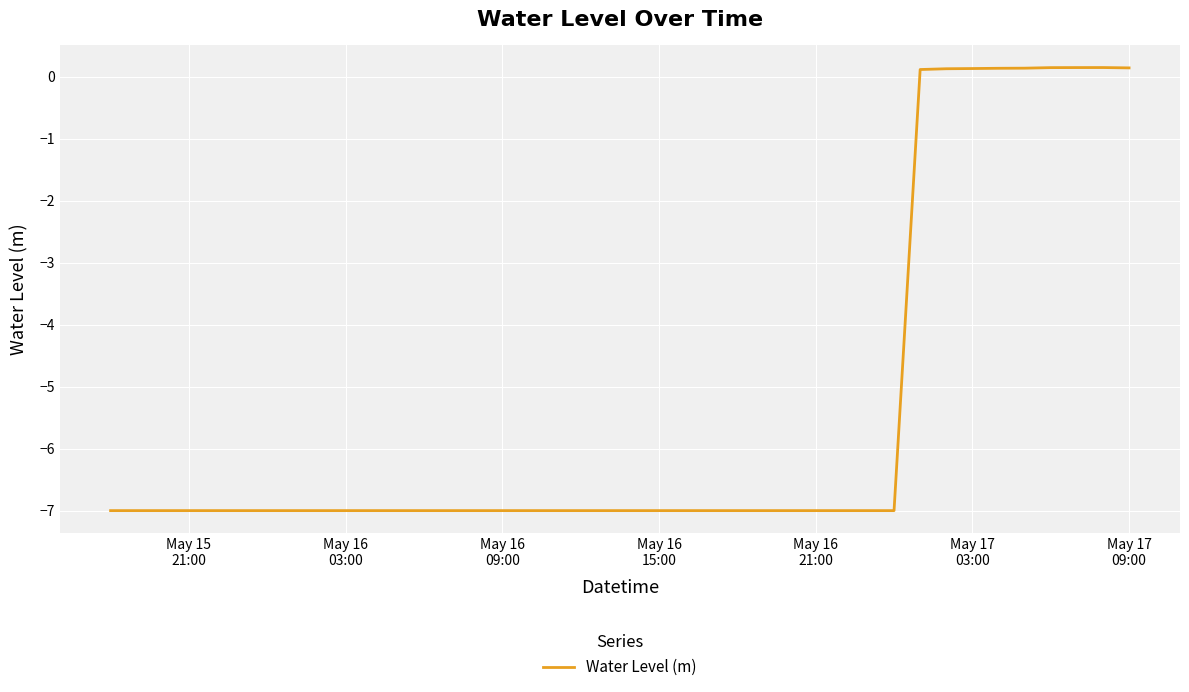

How many distinct data groups are displayed?

1